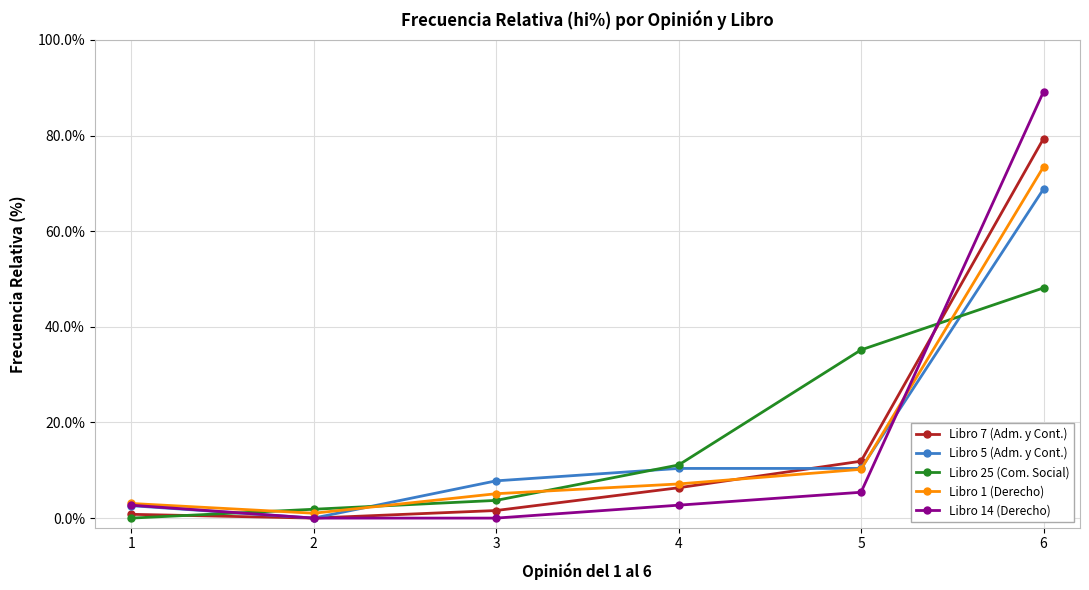

Rank the series by their maximum value, from highest to lowest.

Libro 14 (Derecho), Libro 7 (Adm. y Cont.), Libro 1 (Derecho), Libro 5 (Adm. y Cont.), Libro 25 (Com. Social)